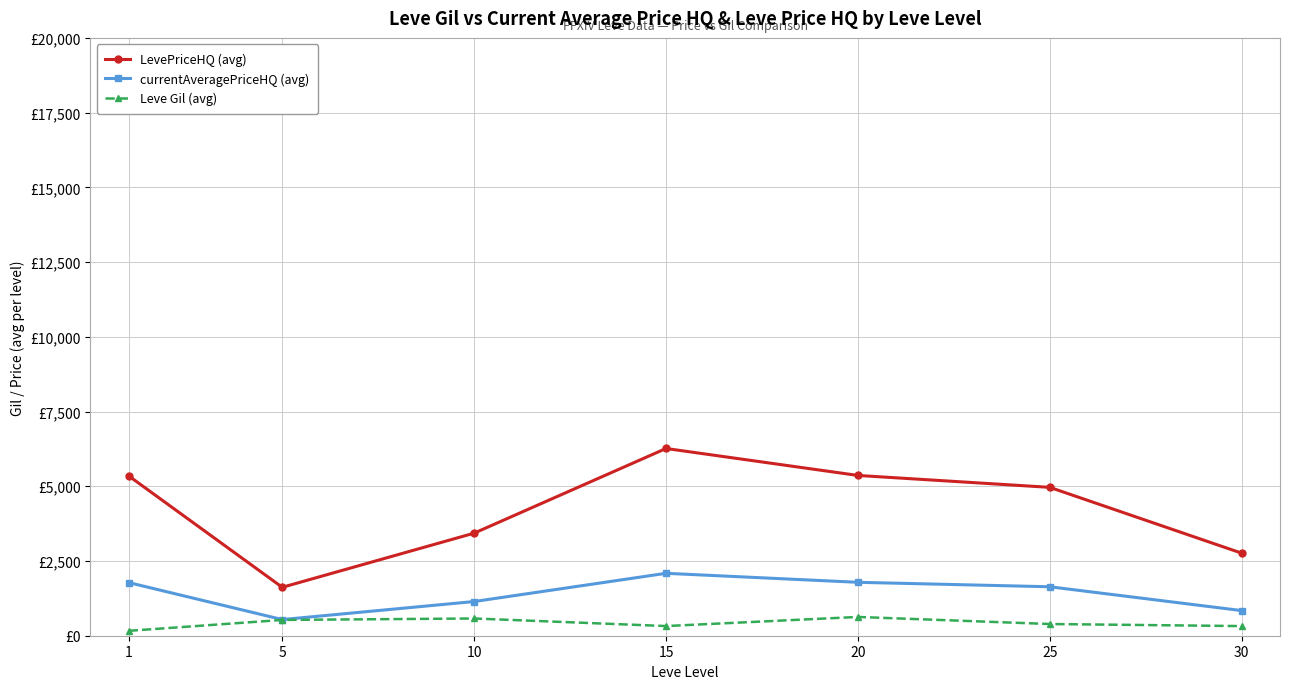

Reading left to right, what are all the values shown in this chart?

LevePriceHQ (avg): 5344.9	1620.1	3431.6	6263.7	5362.1	4963.7	2762.8
currentAveragePriceHQ (avg): 1777.1	540.0	1143.9	2087.9	1787.4	1637.8	840.9
Leve Gil (avg): 163.5	528.3	576.7	323.3	628.3	391.7	322.5